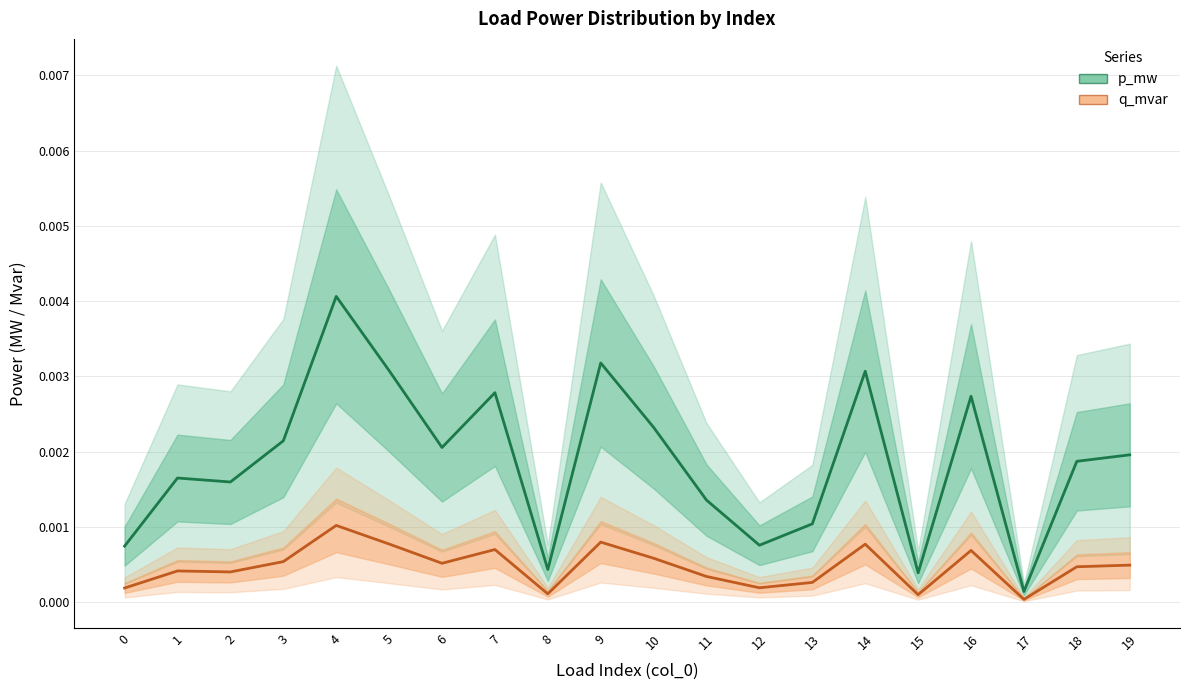

True or false: q_mvar and p_mw cross at least once.

False